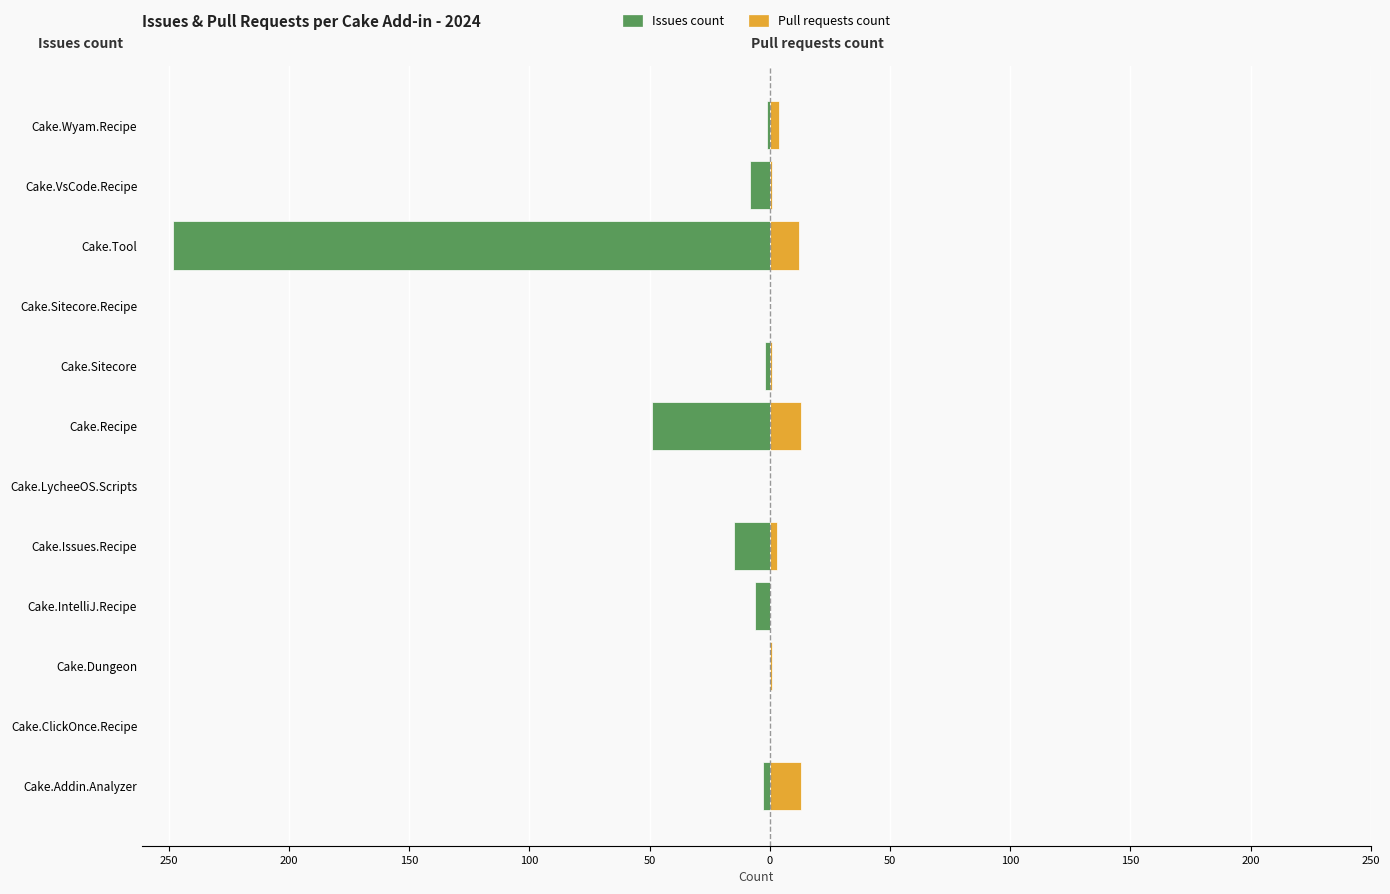

What is the average value of the Issues count series?

-28